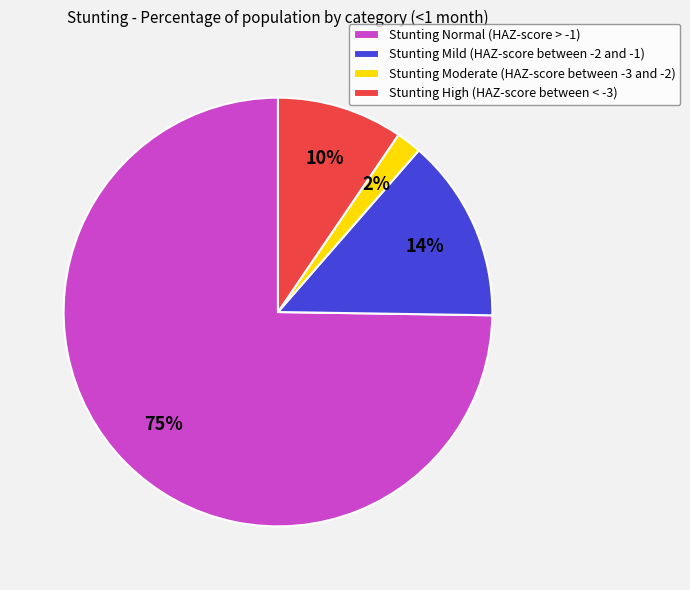

Combined, do Stunting High (HAZ-score between < -3) and Stunting Normal (HAZ-score > -1) account for over 50%?

Yes